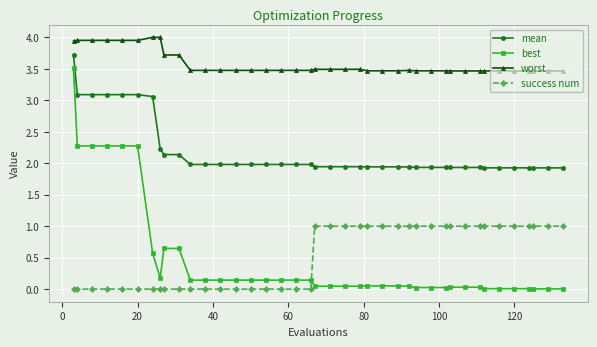

What is the value of the worst point at the 38th from the left?

3.5